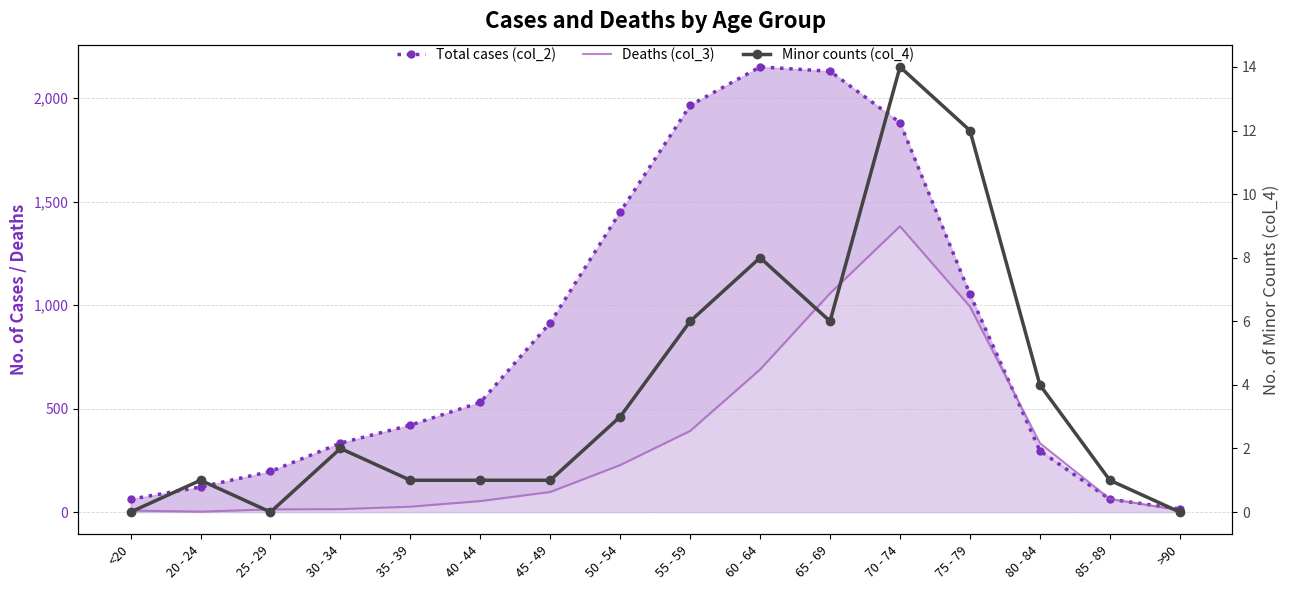

Which series changed the most between 40 - 44 and 70 - 74?

Total cases (col_2)